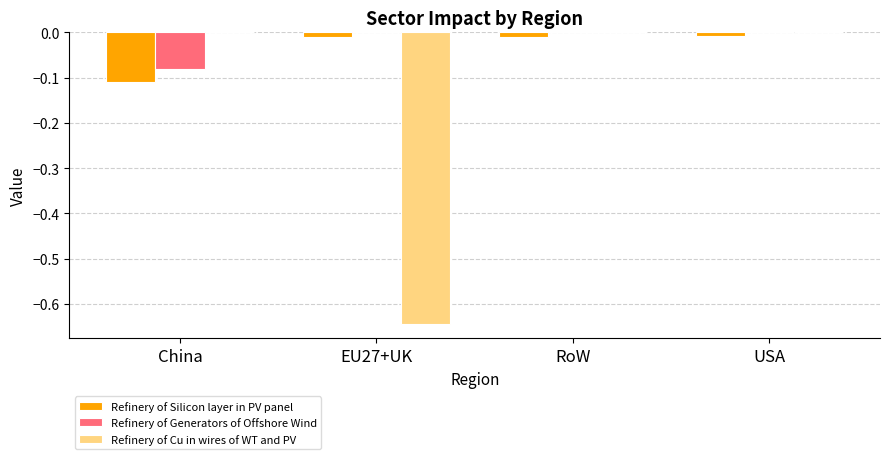

True or false: Refinery of Cu in wires of WT and PV has a value of 0.0 at USA.

True